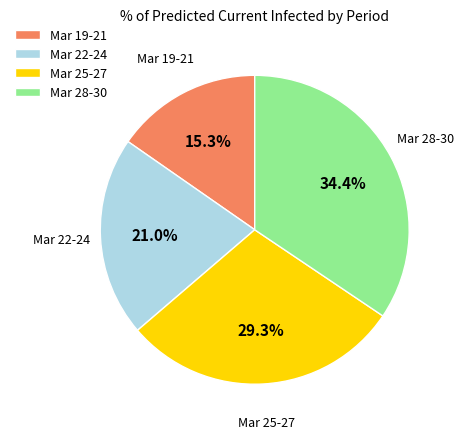

What percentage do Mar 19-21 and Mar 28-30 together represent?

49.7%